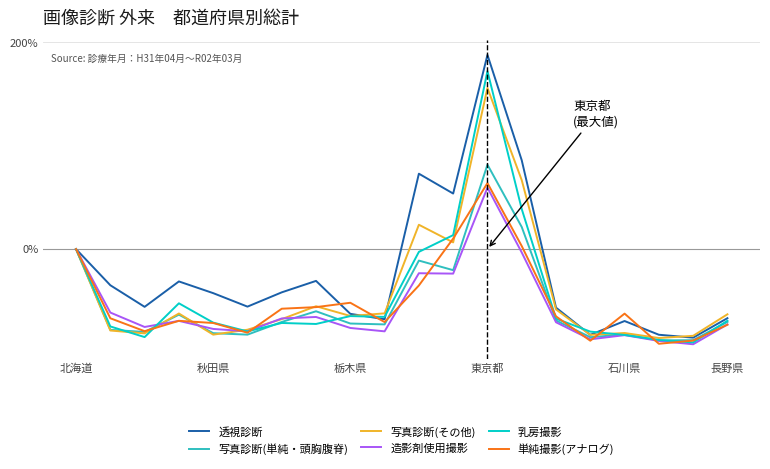

Which series has the widest spread of values?

透視診断